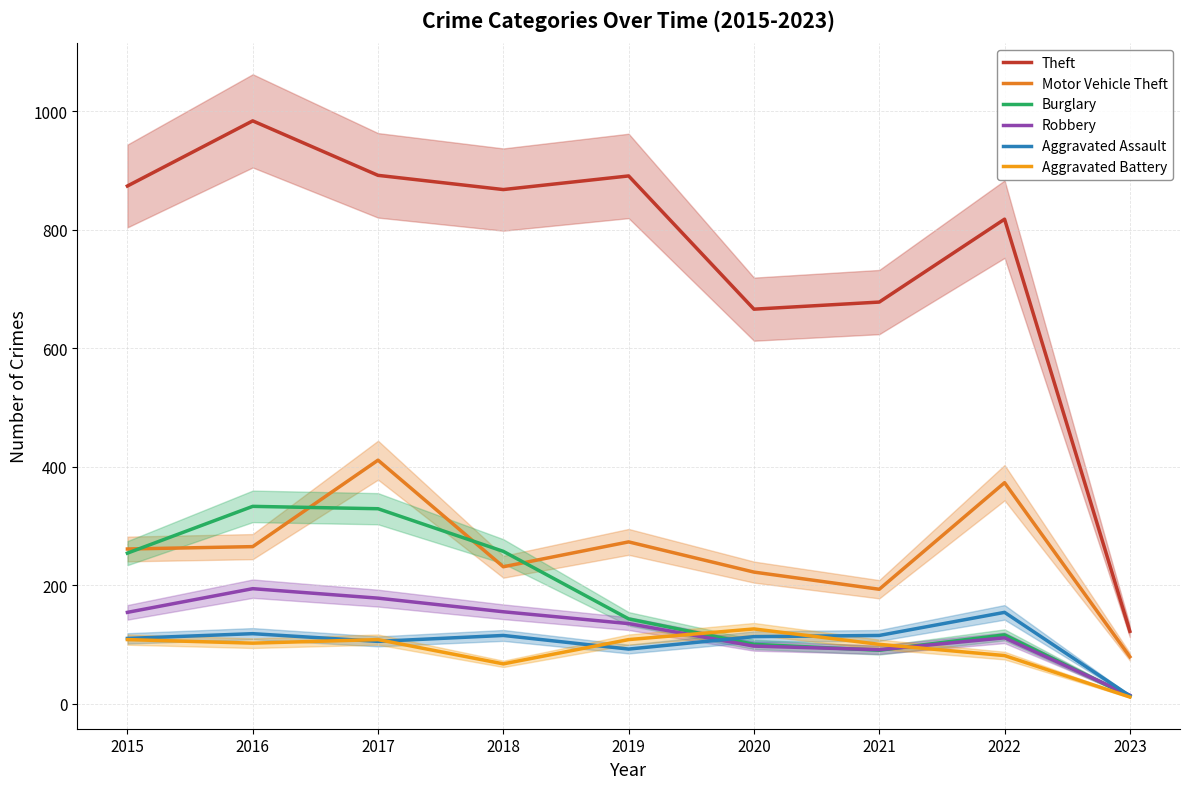

Which series has the largest total across all categories?

Theft